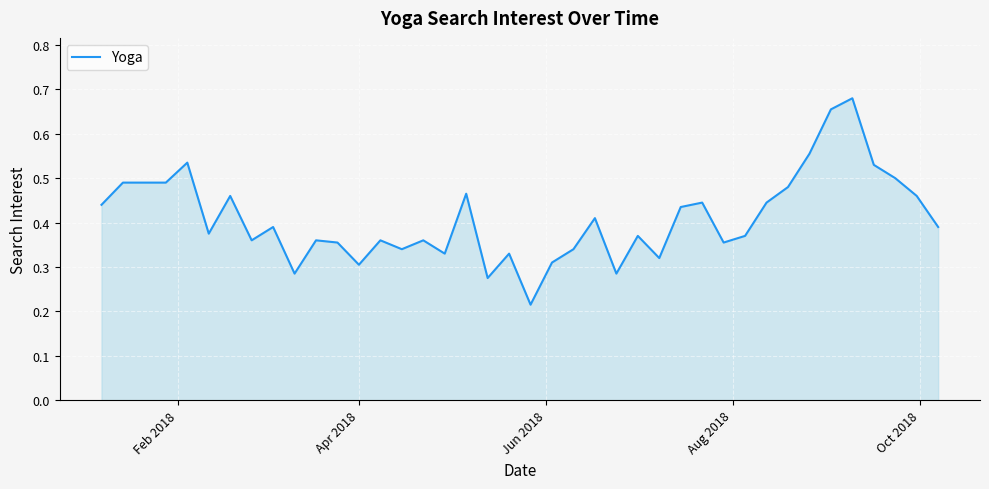

What is the sum of all values?

16.3